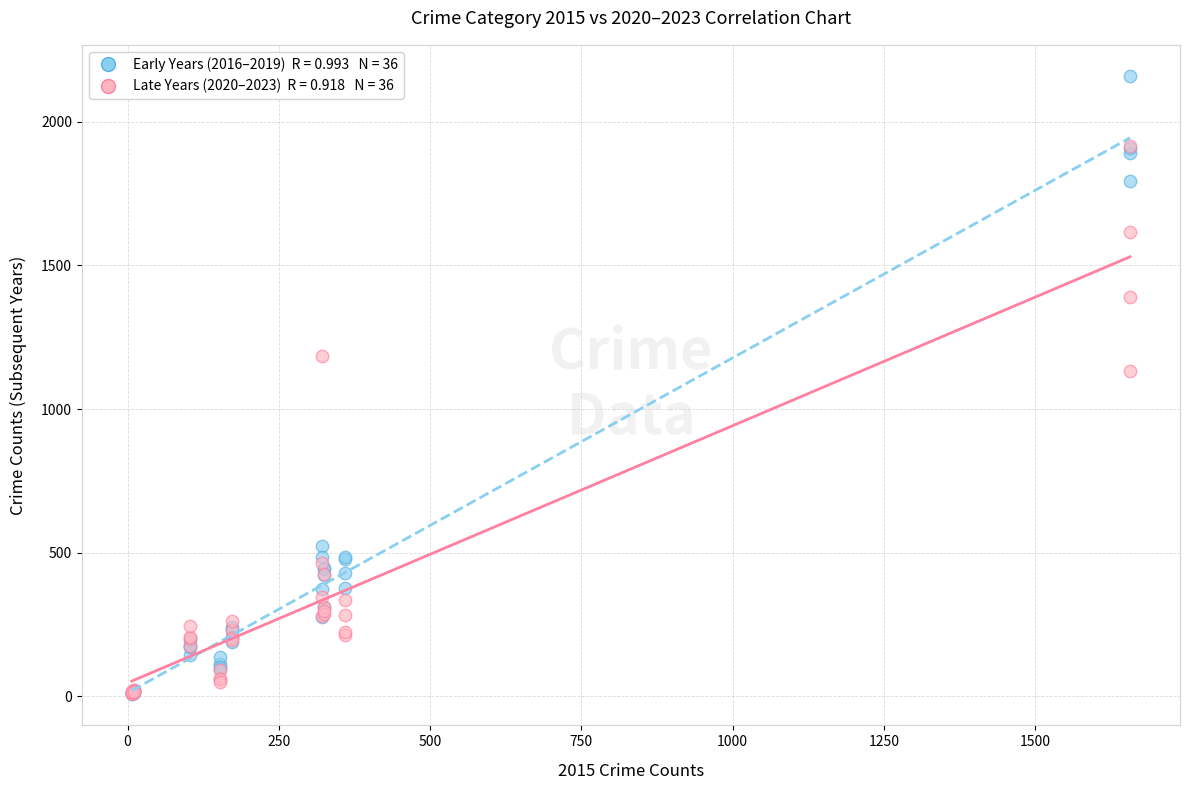

Across all series, what Y value is closest to 1083?

1133